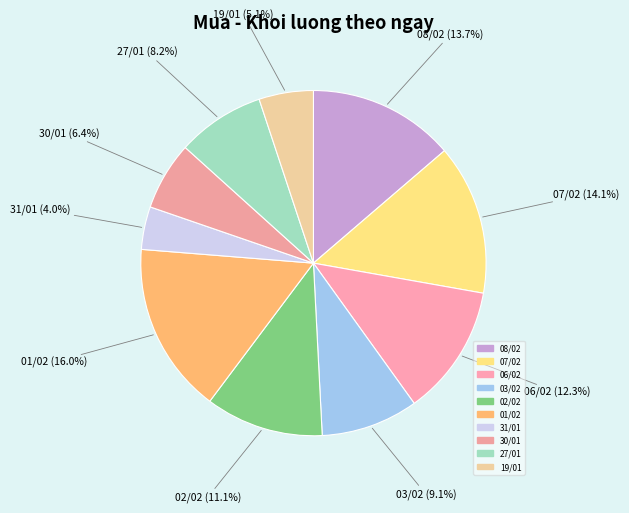

Count the number of slices in the pie.

10